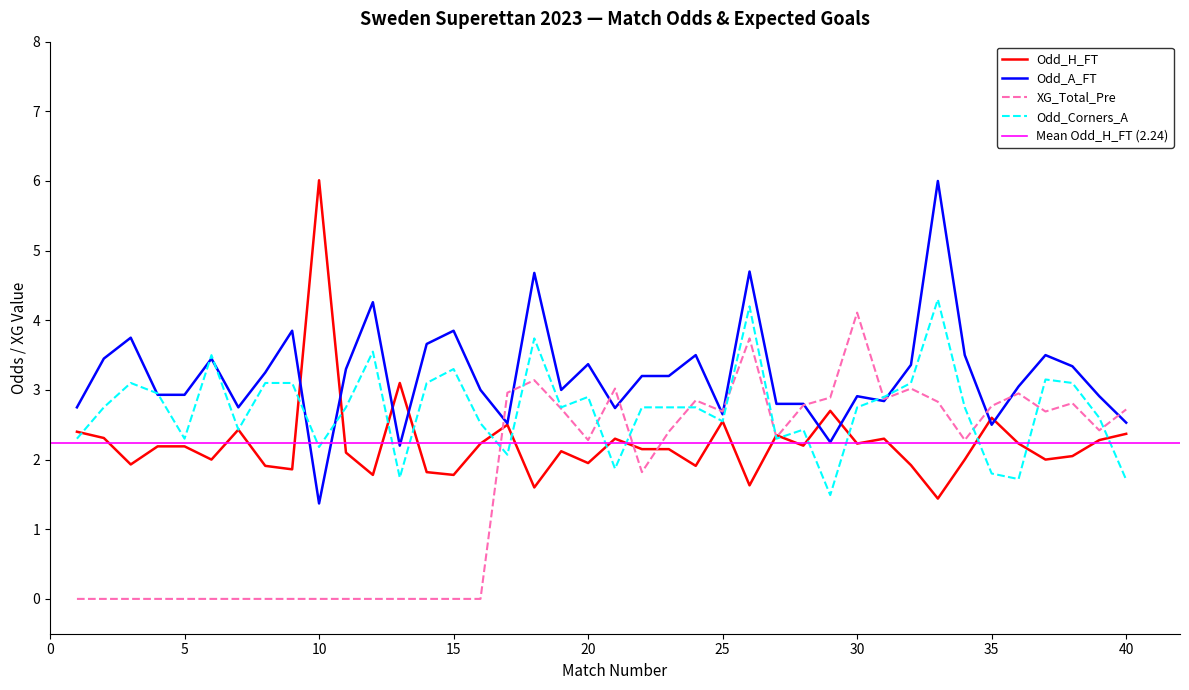

How many data points in XG_Total_Pre are above 2?

23